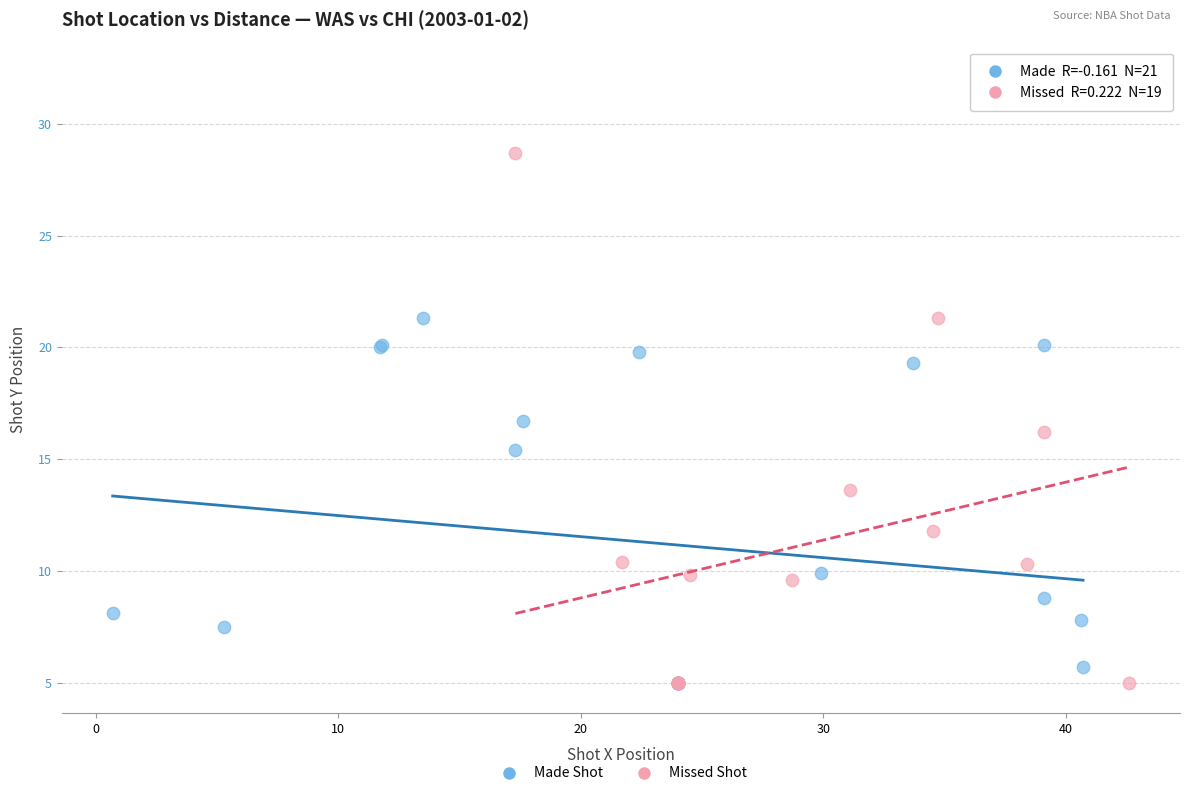

Which series has the largest Y range (max minus min)?

Missed Shot